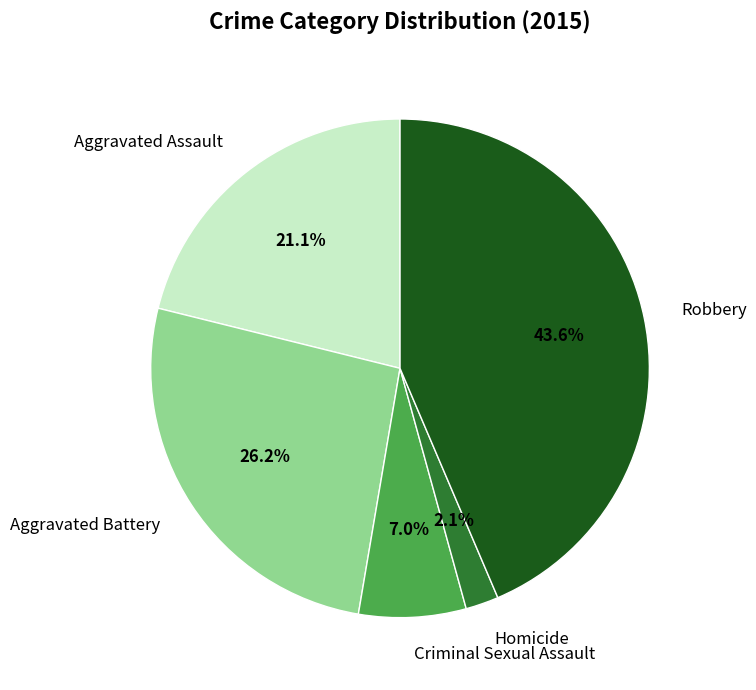

Which slice is the largest?

Robbery